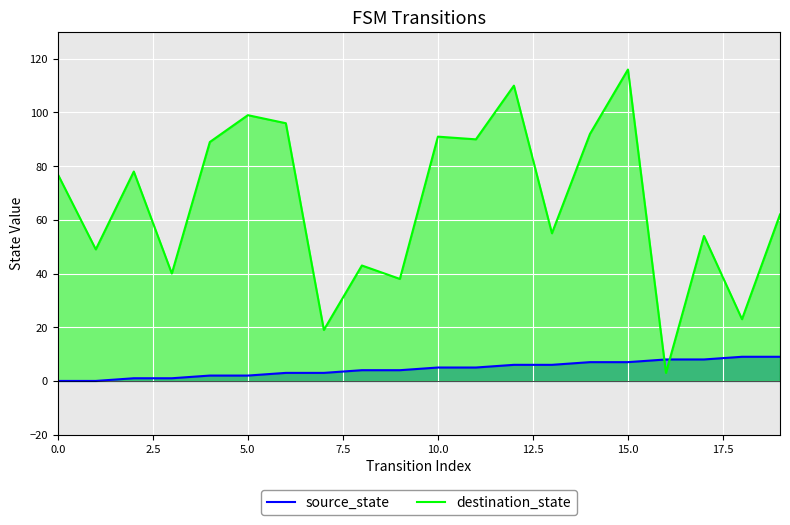

List the series in order of their overall mean, highest first.

destination_state, source_state